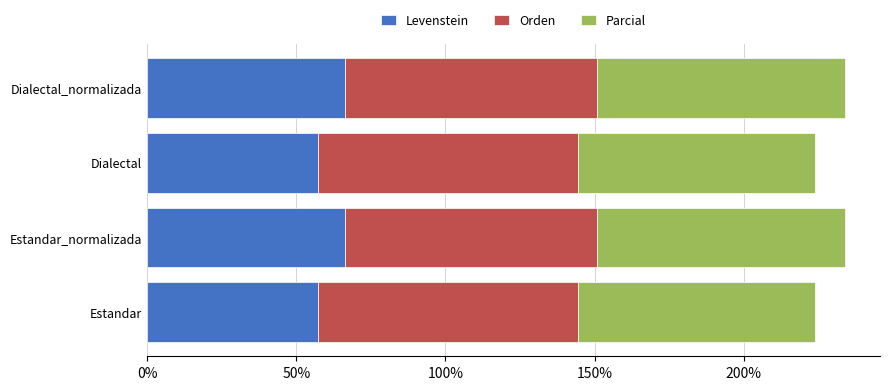

What is the difference between the Levenstein values at Estandar_normalizada and Estandar?

9.1